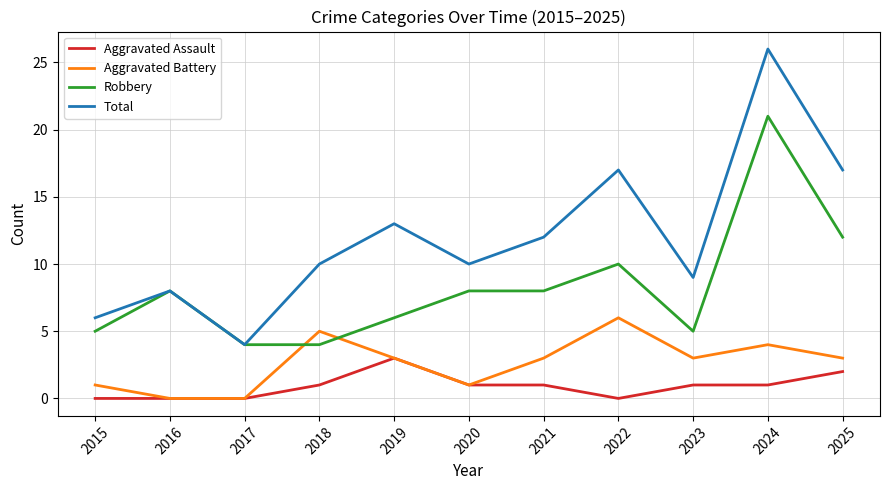

Count the number of categories in the chart.

11